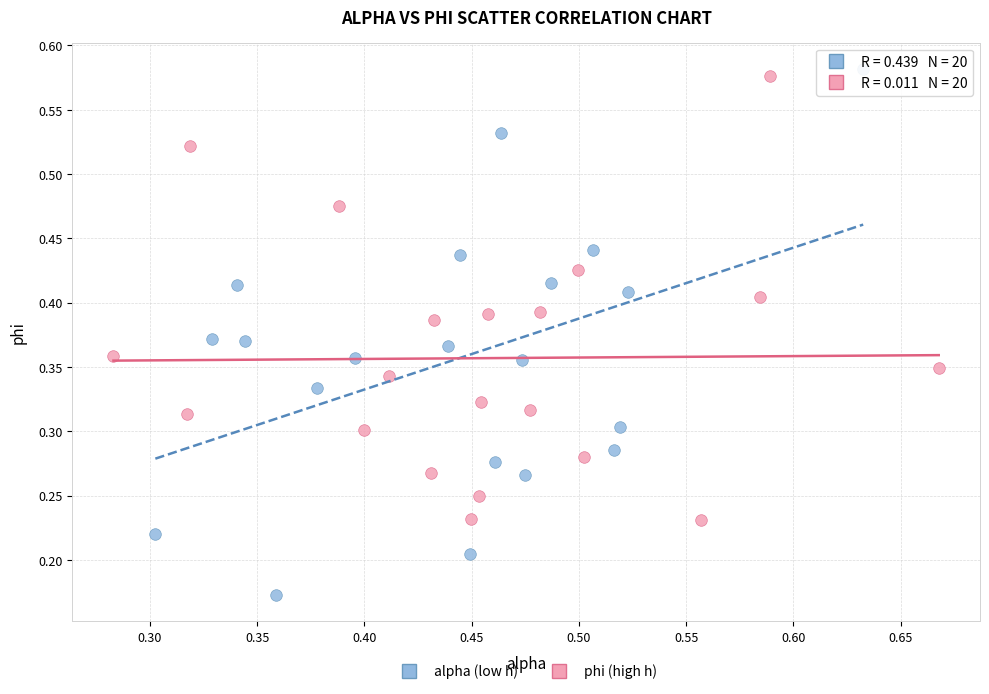

Which series has the largest Y range (max minus min)?

alpha (low h)